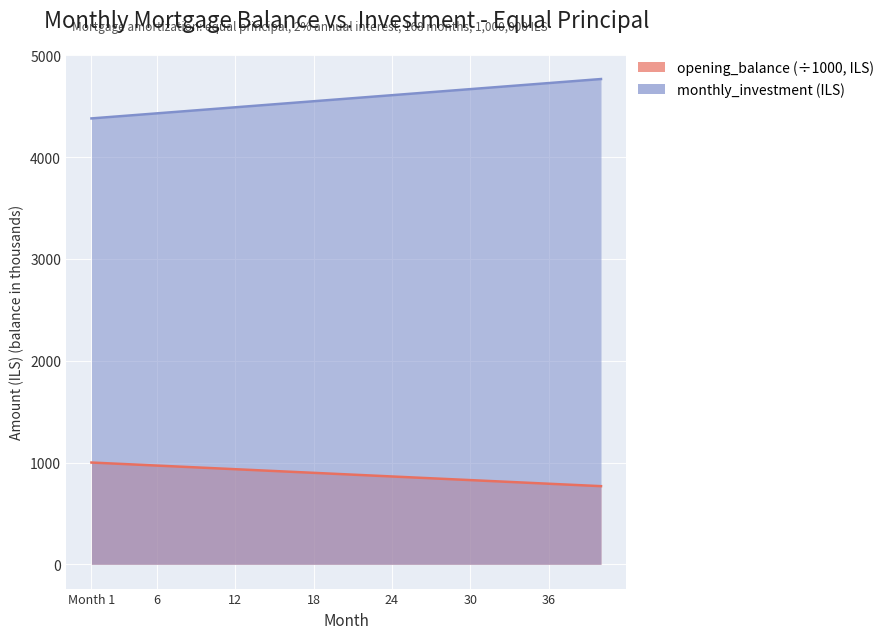

What is the value of the opening_balance point at the 36th from the left?

791.7